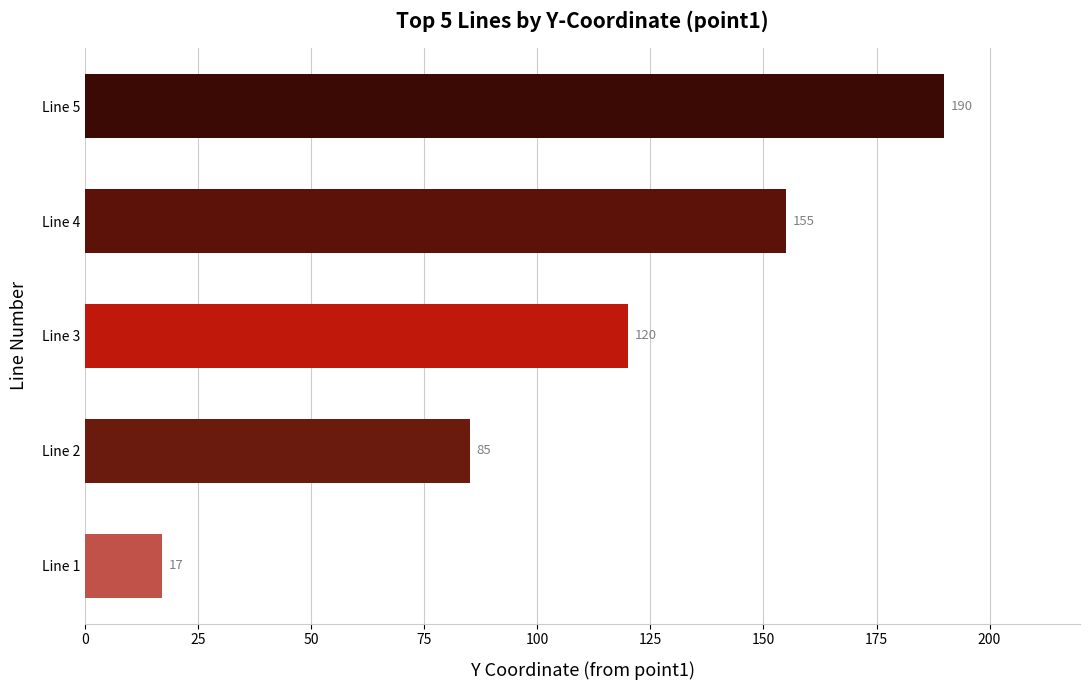

What is the sum of the values at Line 5 and Line 3?

310